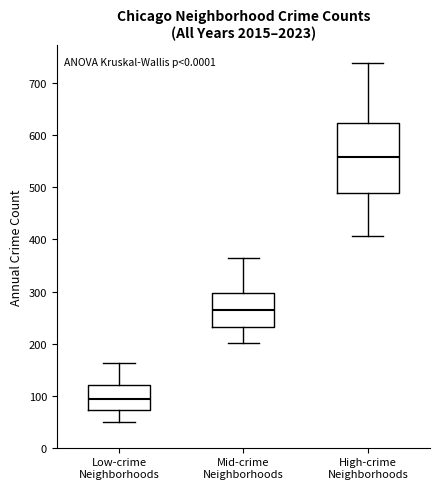

Which box's median line is the lowest?

Low-crime Neighborhoods